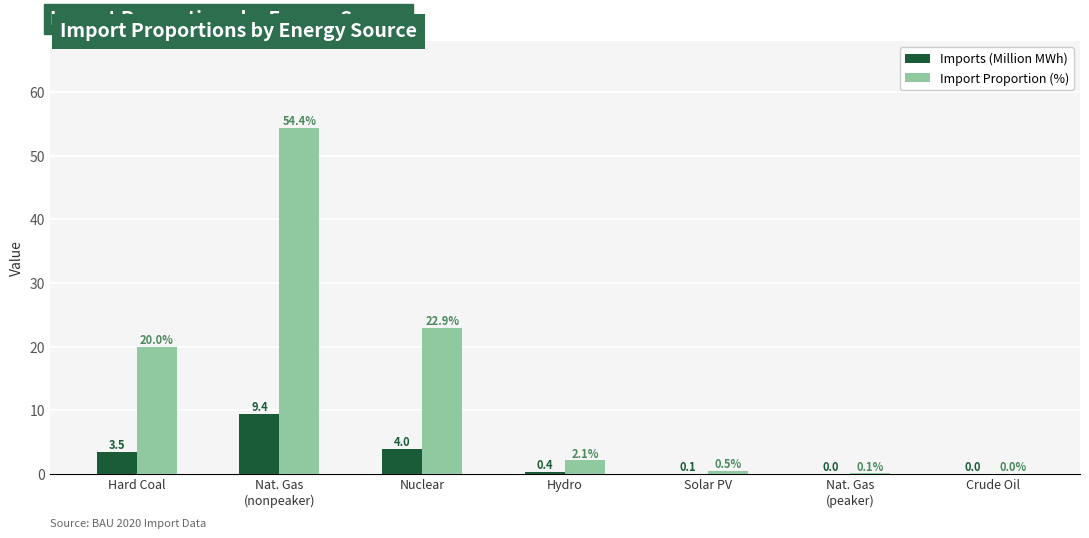

What is the sum of all Imports (Million MWh) values?

17.3